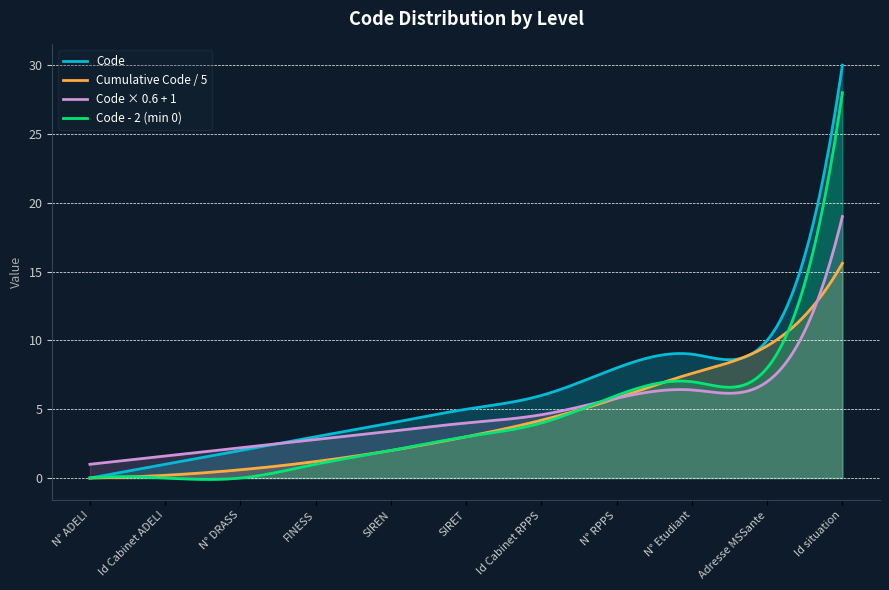

Reading left to right, what are all the values shown in this chart?

0	1	2	3	4	5	6	8	9	10	30